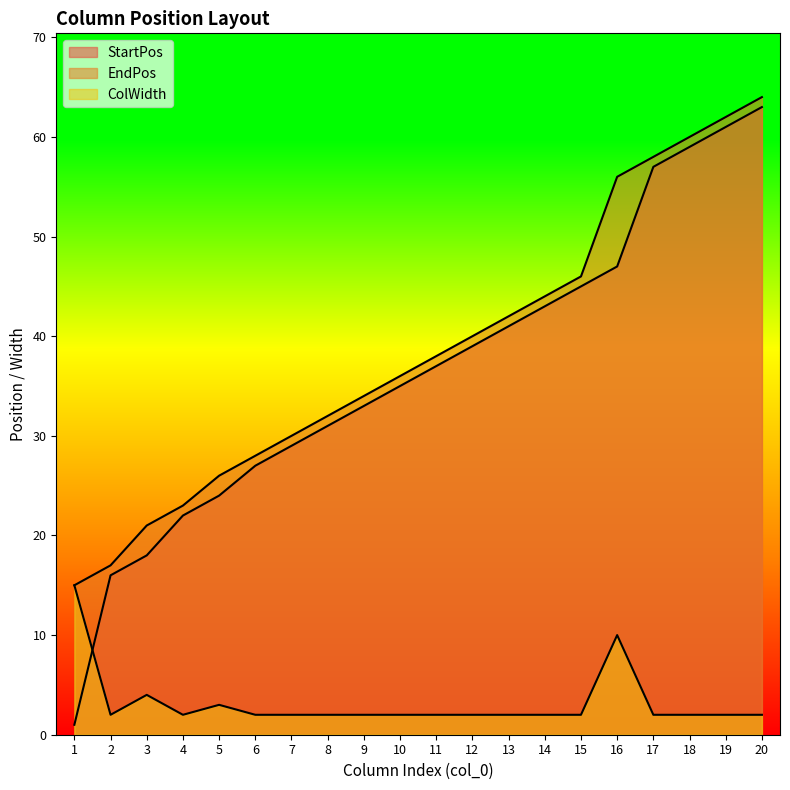

Reading left to right, what are all the values shown in this chart?

StartPos: 1	16	18	22	24	27	29	31	33	35	37	39	41	43	45	47	57	59	61	63
EndPos: 15	17	21	23	26	28	30	32	34	36	38	40	42	44	46	56	58	60	62	64
ColWidth: 15	2	4	2	3	2	2	2	2	2	2	2	2	2	2	10	2	2	2	2